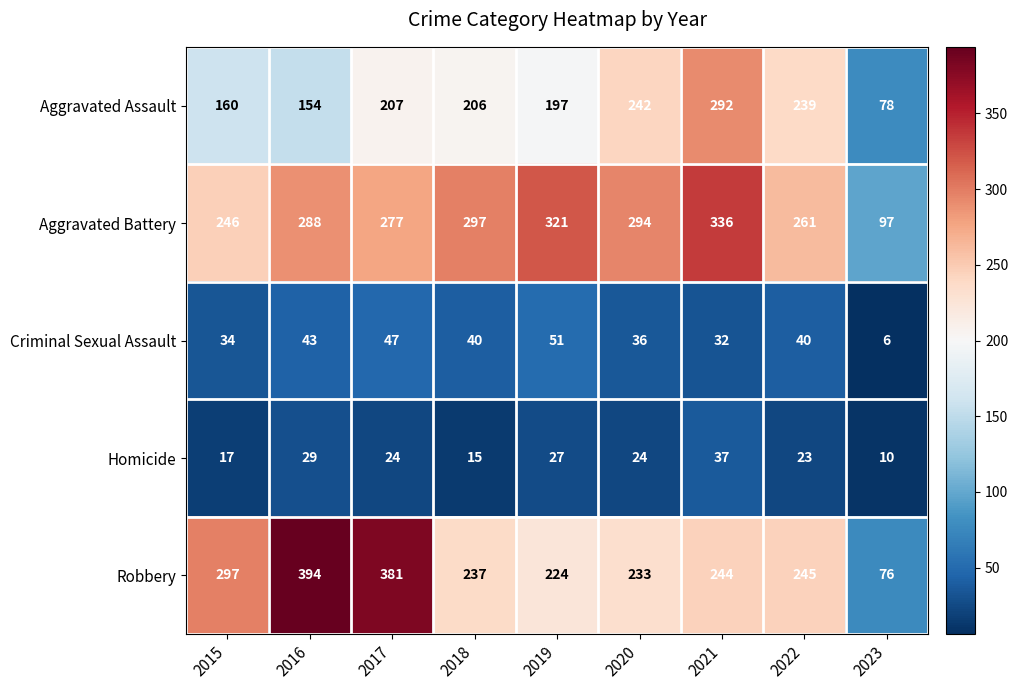

What is the sum of the Aggravated Assault values at 2020 and 2021?

534